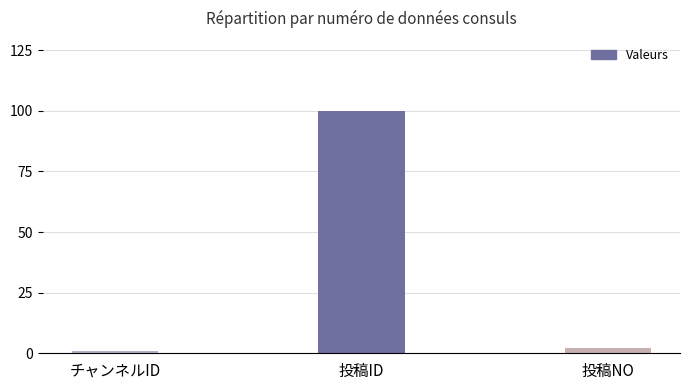

Reading left to right, extract all data points from this chart.

チャンネルID=1	投稿ID=100	投稿NO=2